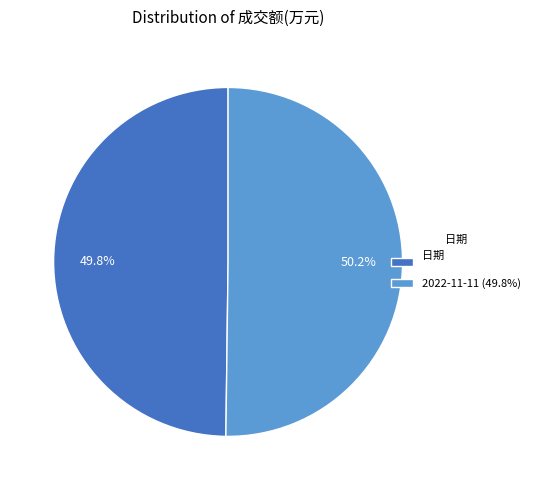

Approximately how many times larger is the value at 2022-11-11 (49.8%) compared to 日期?

1.0